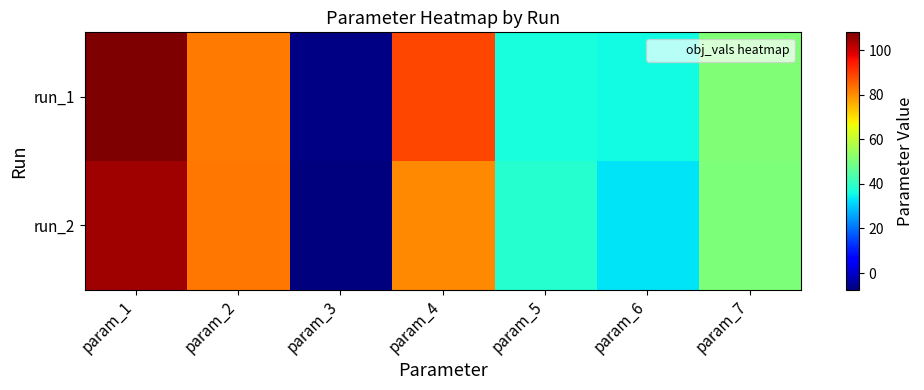

What is the greatest value displayed?

108.1